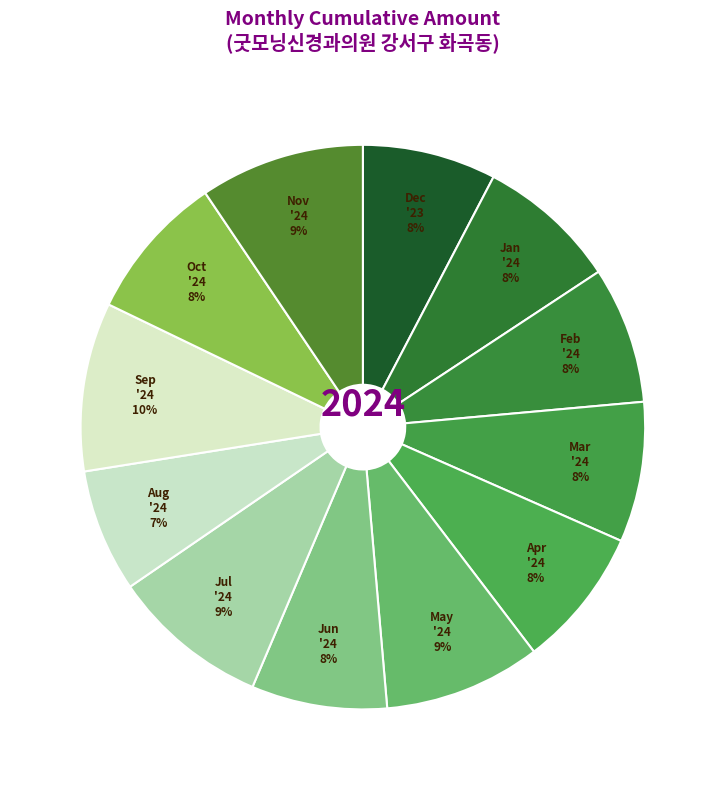

Approximately how many times larger is the value at Mar '24 compared to Aug '24?

1.1